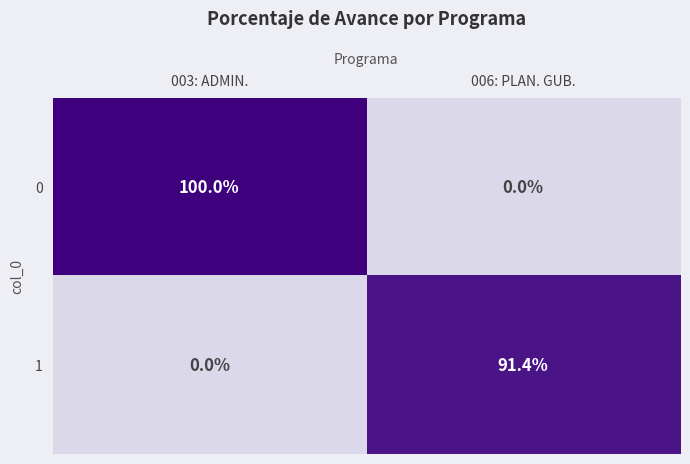

Which series changed the most between 003: ADMIN. and 006: PLAN. GUB.?

0